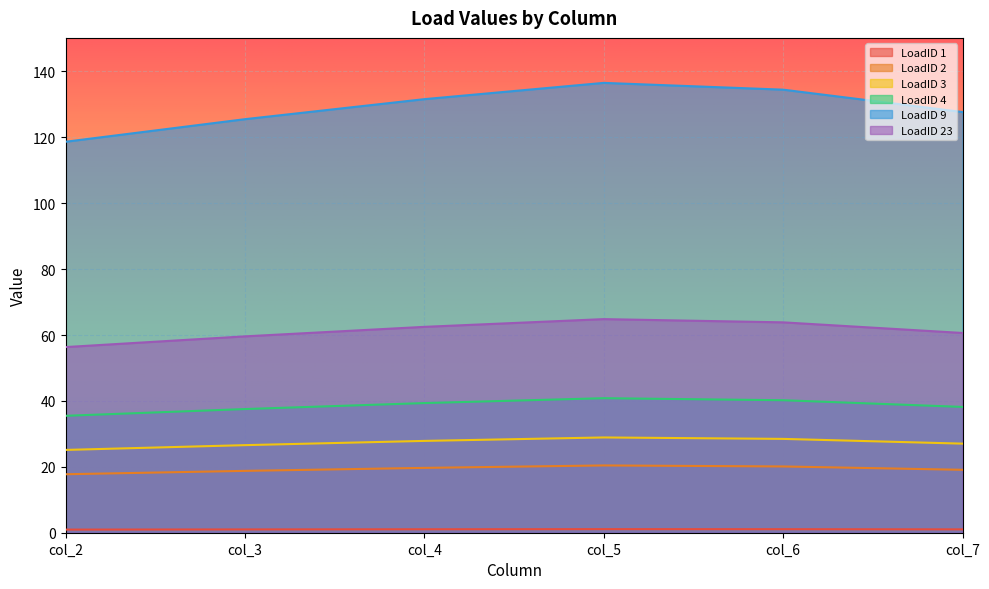

Reading right to left, transcribe all the data shown in this chart.

LoadID 1: 27.0	28.5	28.9	27.9	26.6	25.1
LoadID 2: 38.2	40.2	40.8	39.3	37.5	35.5
LoadID 3: 1.0	1.1	1.1	1.0	1.0	0.9
LoadID 4: 19.1	20.1	20.4	19.7	18.8	17.7
LoadID 9: 127.7	134.5	136.5	131.6	125.5	118.7
LoadID 23: 60.6	63.8	64.8	62.5	59.6	56.3